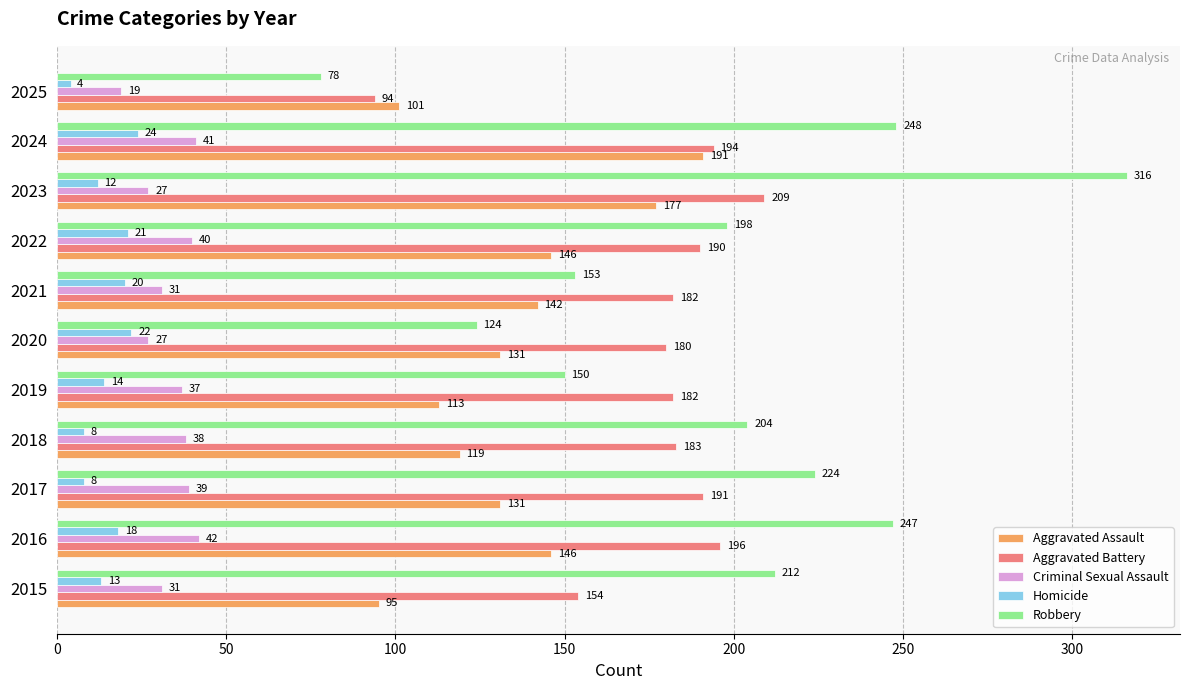

At which category does the chart reach its peak across all series?

2023